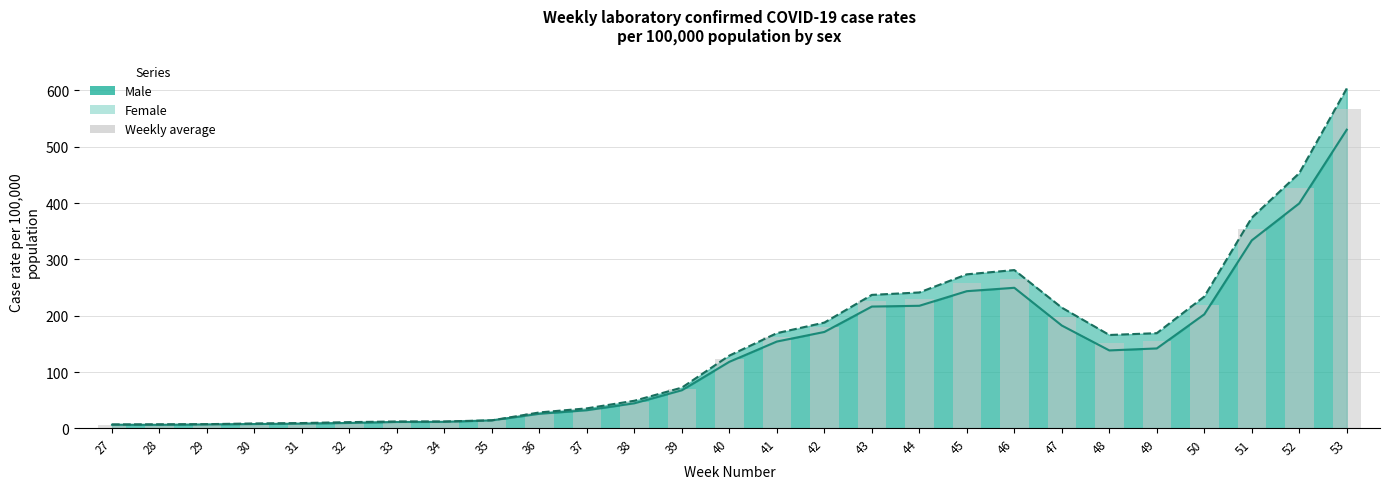

Which category has the lowest value in the Female rate series?

27